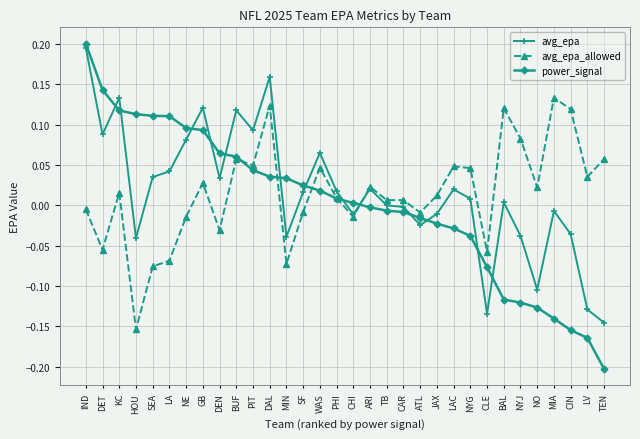

What is the difference between the second highest and second lowest values in the power_signal series?

0.3